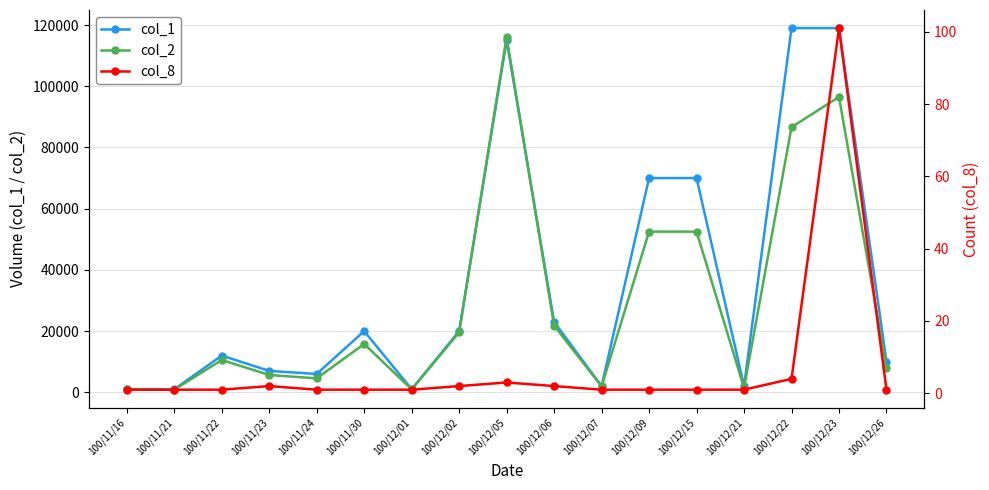

What are all the series names shown in the legend?

col_1, col_2, col_8